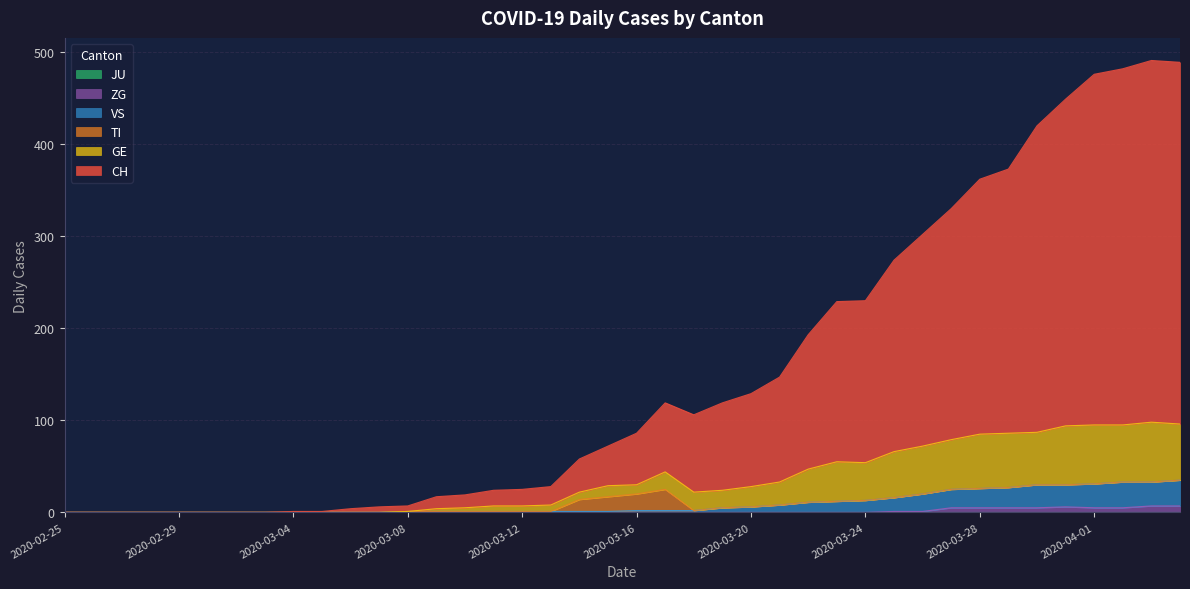

Rank the categories by CH value from lowest to highest.

2020-02-25, 2020-02-26, 2020-02-27, 2020-02-28, 2020-02-29, 2020-03-01, 2020-03-02, 2020-03-03, 2020-03-04, 2020-03-05, 2020-03-06, 2020-03-07, 2020-03-08, 2020-03-09, 2020-03-10, 2020-03-11, 2020-03-12, 2020-03-13, 2020-03-14, 2020-03-15, 2020-03-16, 2020-03-18, 2020-03-17, 2020-03-19, 2020-03-20, 2020-03-21, 2020-03-22, 2020-03-23, 2020-03-24, 2020-03-25, 2020-03-26, 2020-03-27, 2020-03-28, 2020-03-29, 2020-03-30, 2020-03-31, 2020-04-01, 2020-04-02, 2020-04-04, 2020-04-03